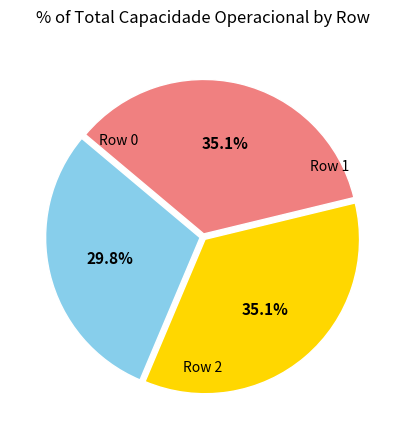

How many slices are in this pie chart?

3